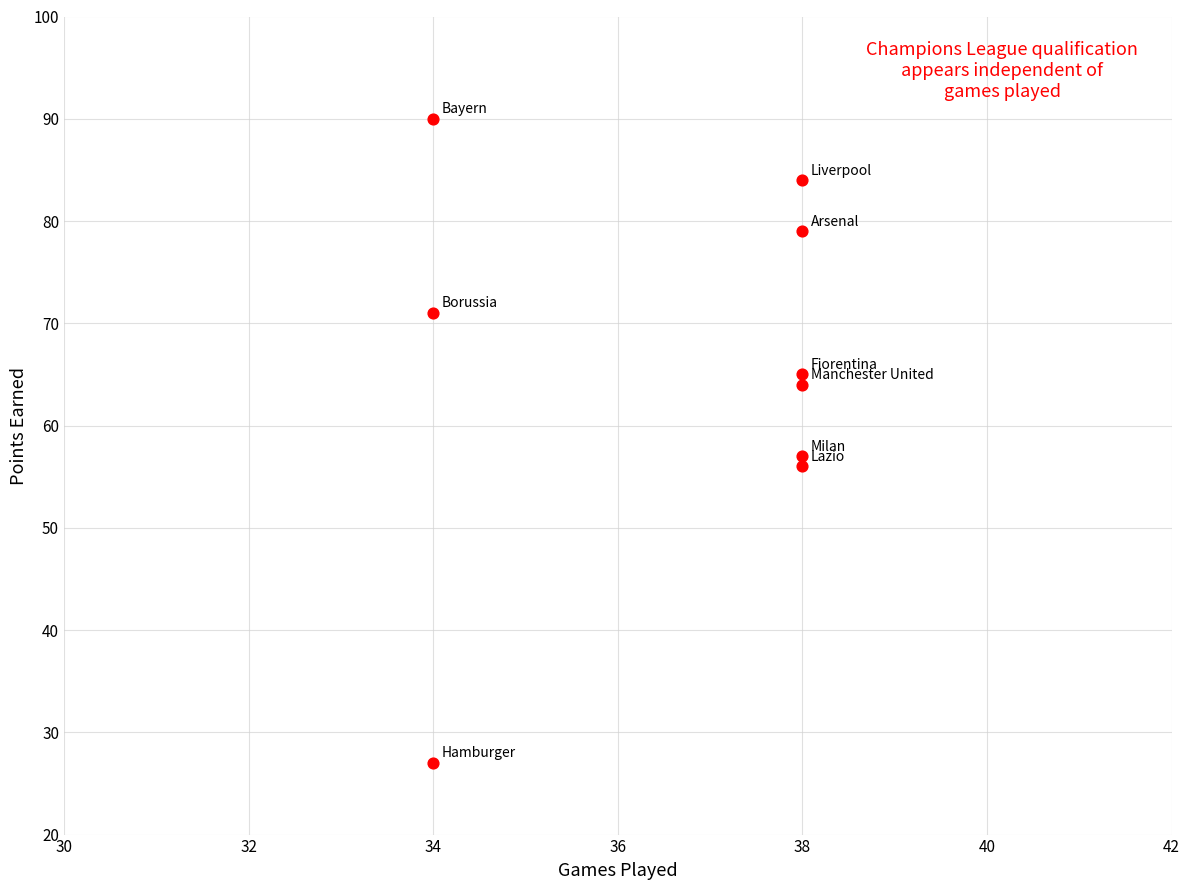

What Y value in the scatter plot is closest to 58?

57